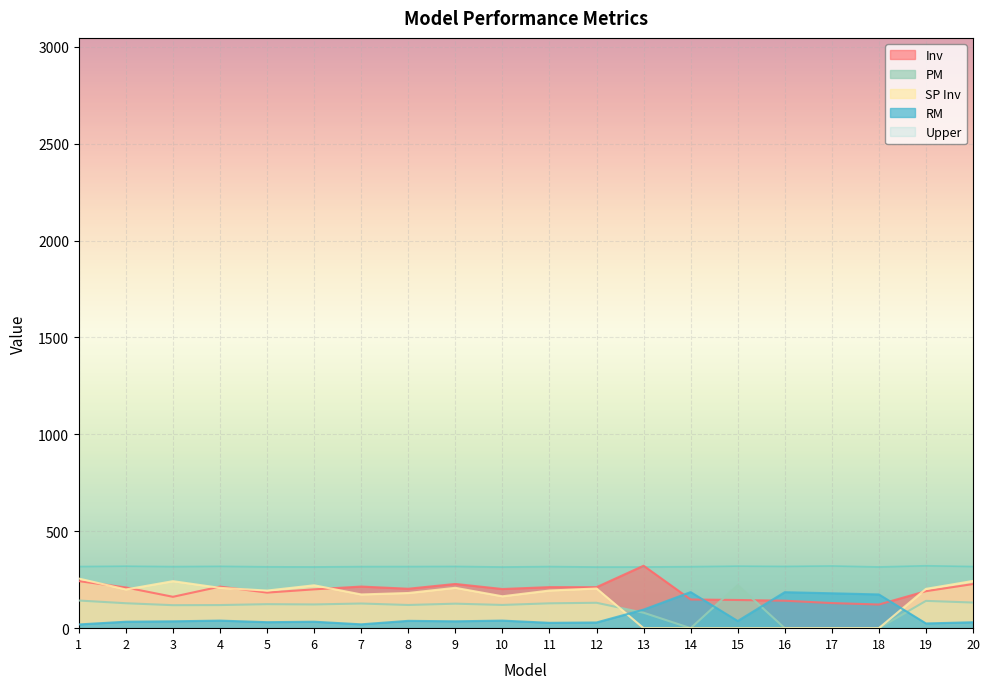

Reading left to right, extract all data points from this chart.

Inv: 1=242.8	2=210.1	3=161.8	4=214.4	5=183.6	6=200.4	7=214.7	8=203.5	9=228.1	10=202.0	11=211.7	12=211.5	13=322.2	14=148.1	15=145.4	16=141.7	17=129.6	18=122.1	19=190.8	20=227.7
Upper: 1=318.1	2=320.1	3=317.7	4=319.3	5=316.7	6=316.0	7=317.7	8=318.0	9=318.6	10=315.7	11=317.9	12=315.6	13=315.8	14=317.4	15=320.2	16=318.9	17=321.1	18=316.0	19=322.2	20=318.2
RM: 1=19.2	2=33.3	3=35.4	4=39.0	5=30.9	6=33.3	7=19.8	8=37.8	9=35.4	10=39.0	11=27.6	12=29.4	13=95.7	14=186.0	15=36.9	16=185.7	17=180.0	18=174.0	19=24.3	20=30.6
PM: 1=142.6	2=128.6	3=118.6	4=119.2	5=123.8	6=122.4	7=127.2	8=119.6	9=126.4	10=119.8	11=128.2	12=131.0	13=79.8	14=0.0	15=221.6	16=0.0	17=0.0	18=0.0	19=140.8	20=132.2
SP Inv: 1=256.0	2=199.8	3=242.5	4=208.0	5=194.0	6=221.2	7=174.0	8=181.5	9=208.2	10=164.5	11=194.2	12=204.8	13=0.0	14=0.0	15=0.0	16=0.0	17=0.0	18=0.0	19=202.8	20=243.8